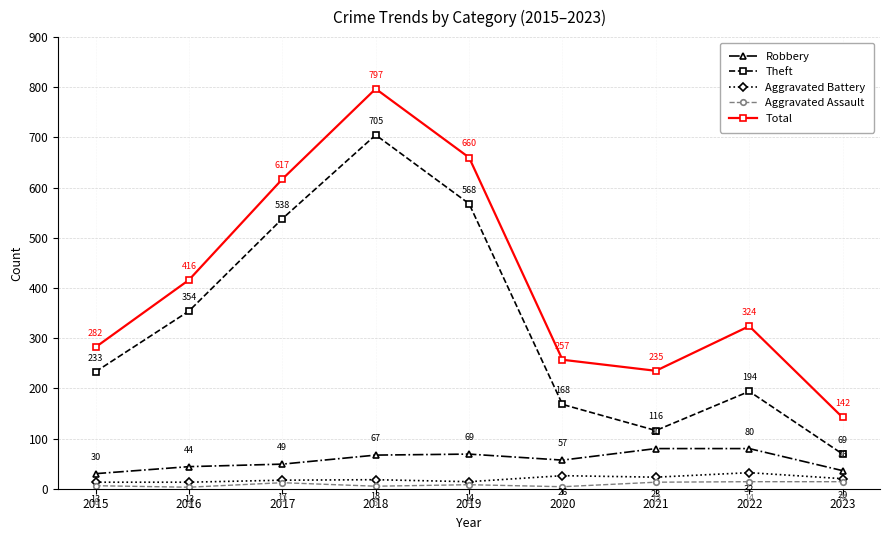

Rank the series at 2017 from highest to lowest value.

Total, Theft, Robbery, Aggravated Battery, Aggravated Assault